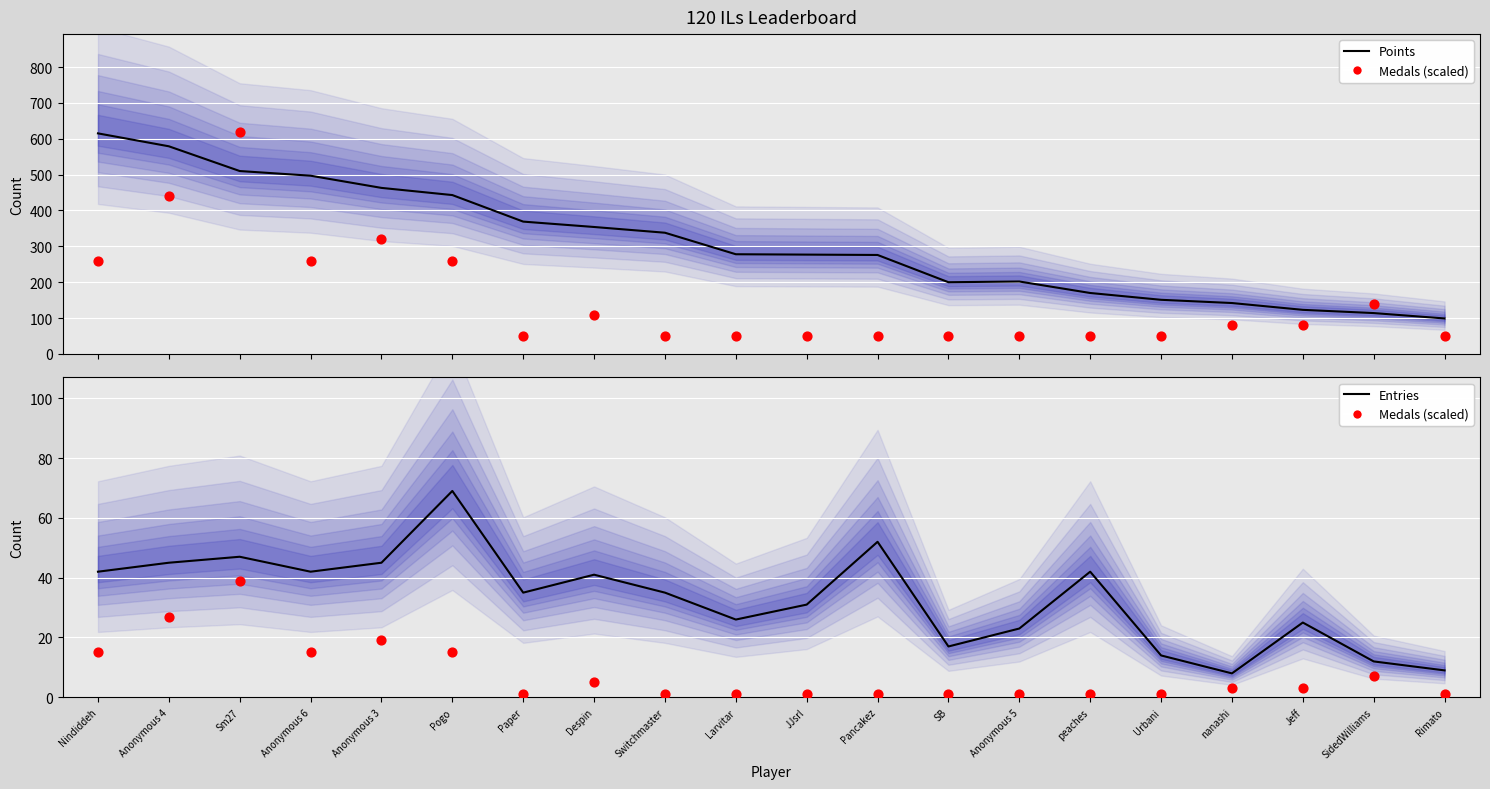

What is the total value across all series at Despin?

400